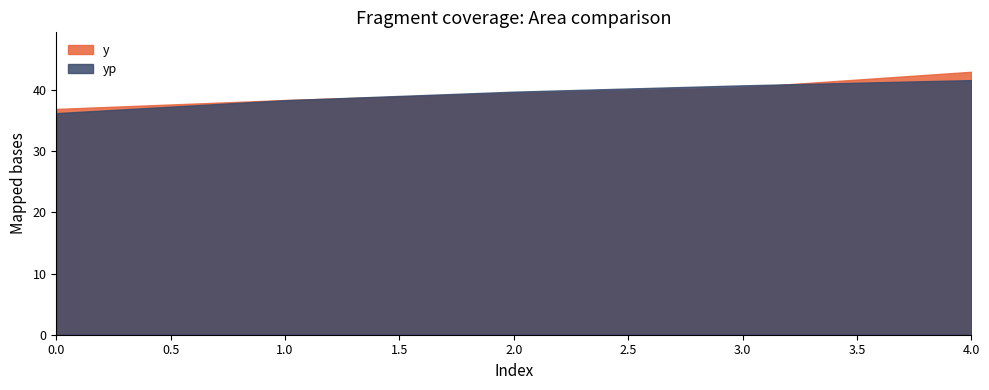

What is the sum of the y values at 0 and 3?

77.4